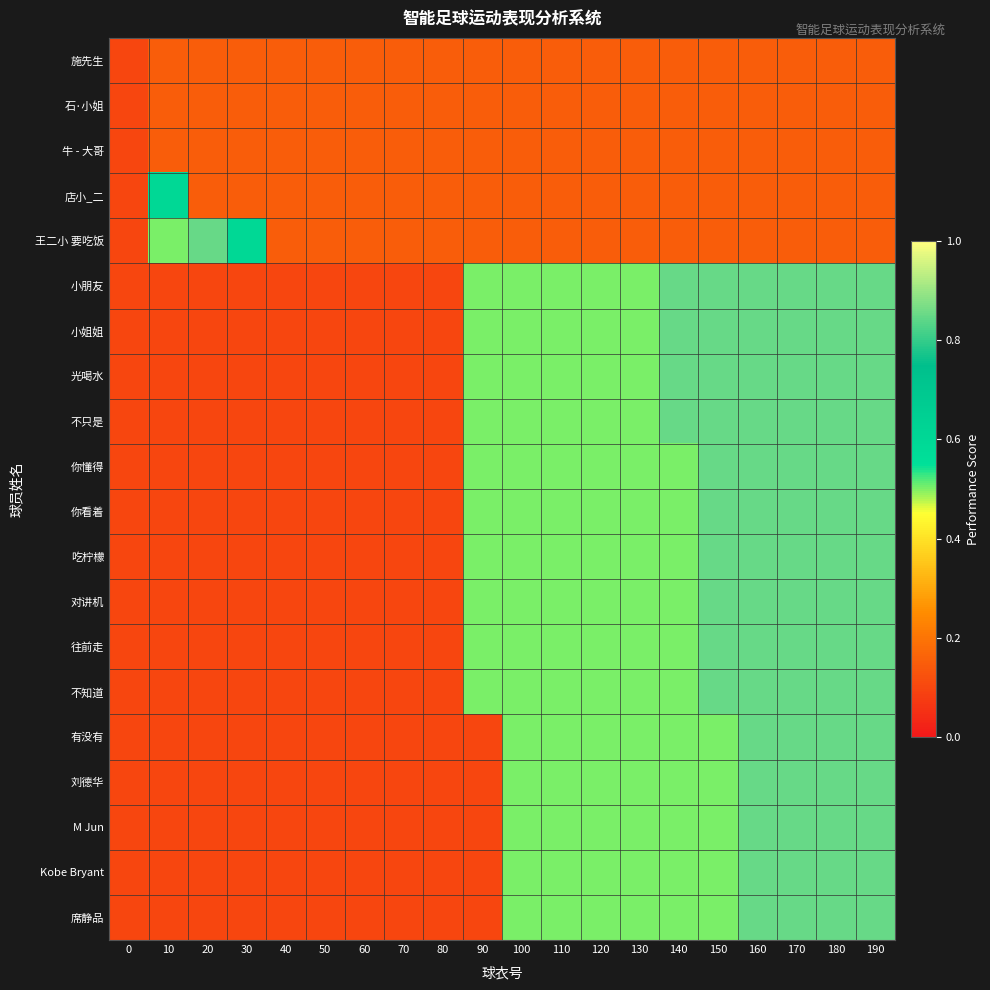

At which category is the sum across all series the highest?

160